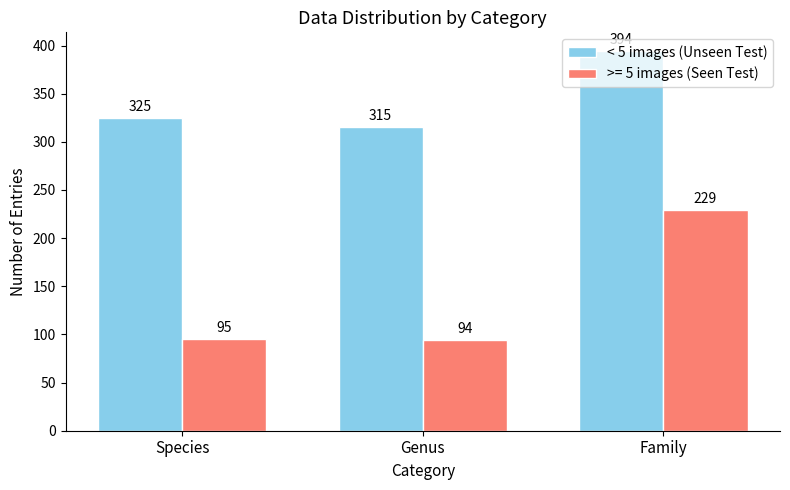

Which label corresponds to the largest value in the chart?

Family